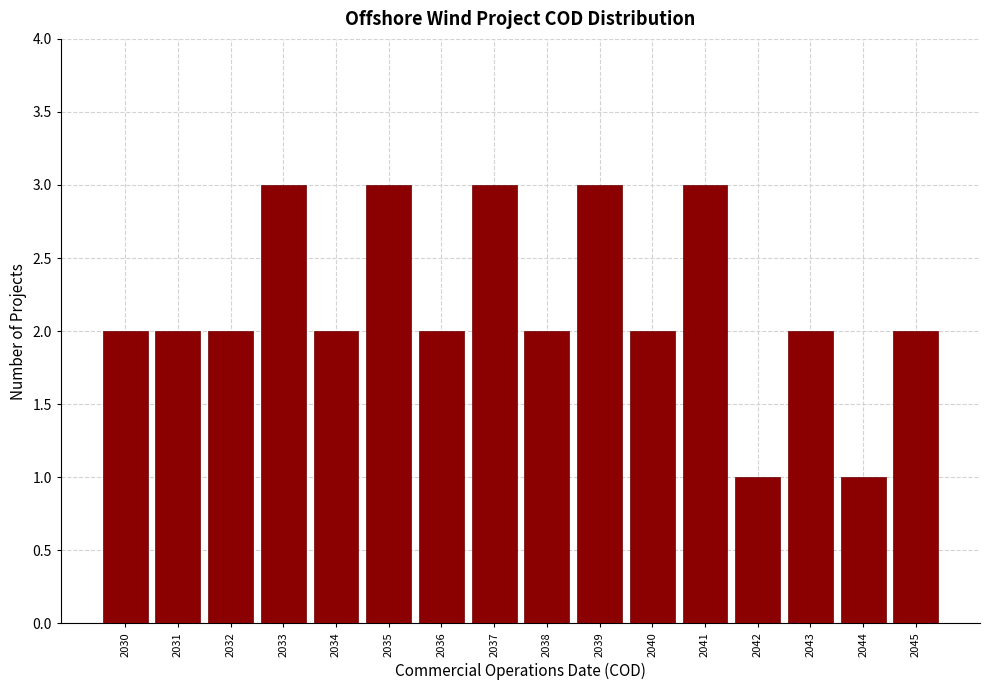

Reading left to right, list all the values displayed in this chart.

2030=2	2031=2	2032=2	2033=3	2034=2	2035=3	2036=2	2037=3	2038=2	2039=3	2040=2	2041=3	2042=1	2043=2	2044=1	2045=2